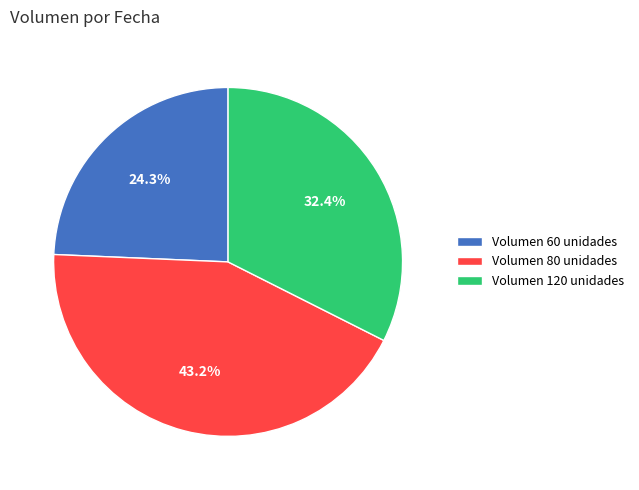

Rank the categories by value from lowest to highest.

Volumen 60 unidades, Volumen 120 unidades, Volumen 80 unidades